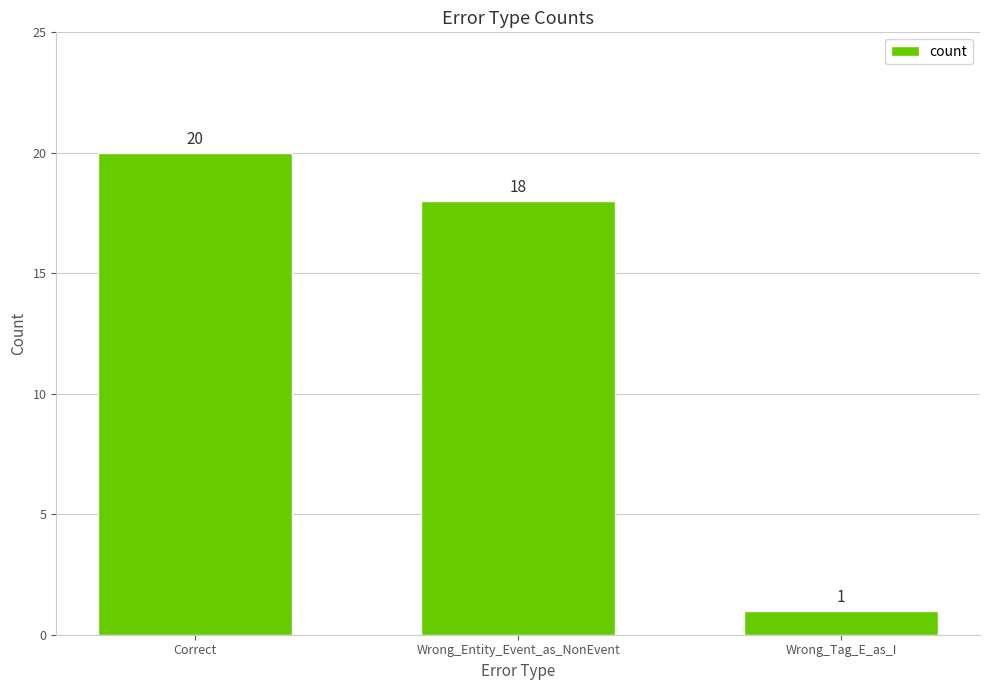

What is the greatest value displayed?

20